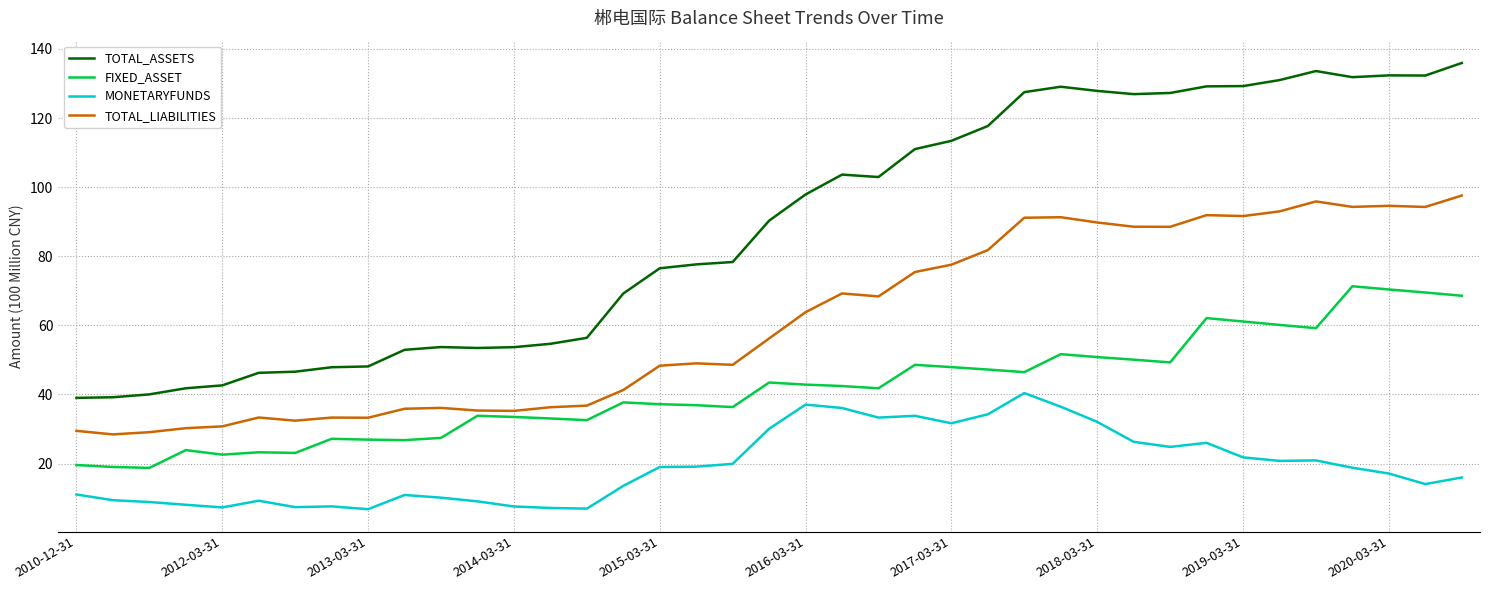

Rank the series by their maximum value, from highest to lowest.

TOTAL_ASSETS, TOTAL_LIABILITIES, FIXED_ASSET, MONETARYFUNDS